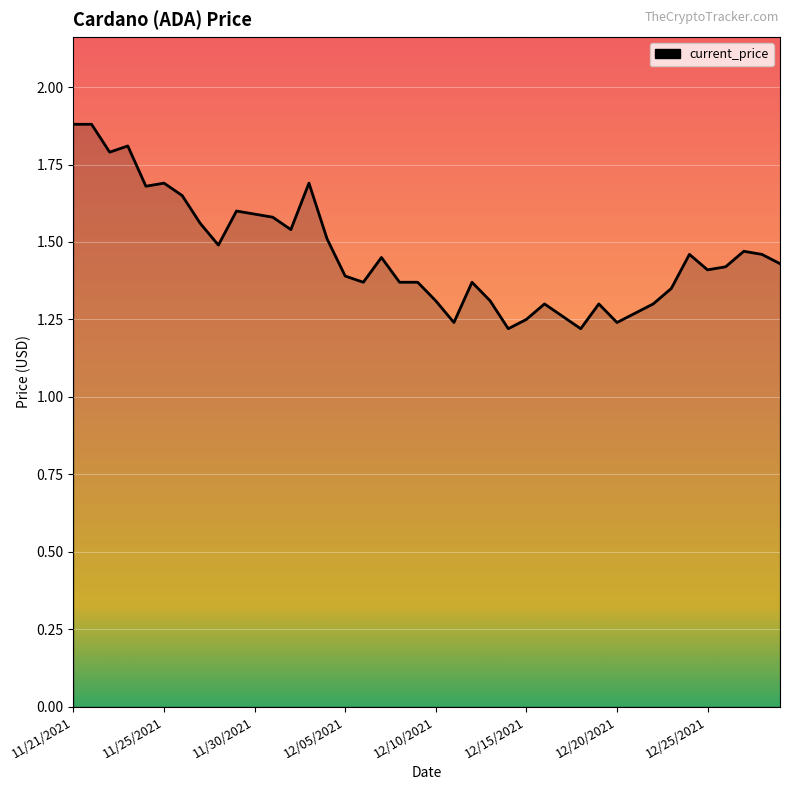

What is the maximum value shown in the chart?

1.9